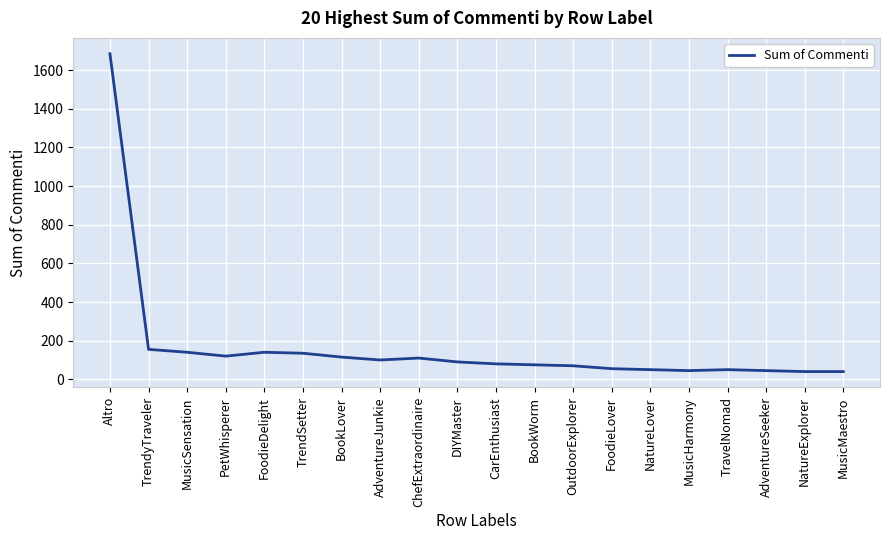

True or false: the data has more than 1 interior local peaks.

True